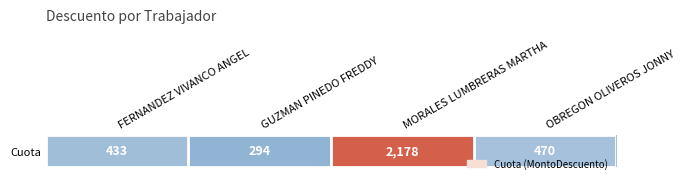

Is it true that the value at MORALES LUMBRERAS MARTHA is 863.7?

False